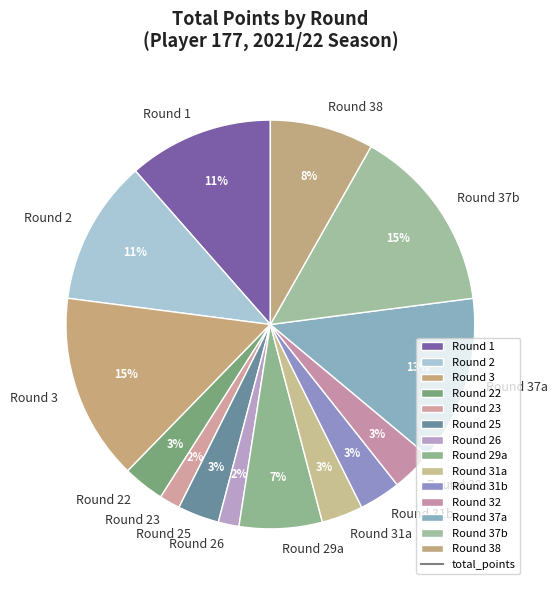

To the nearest percent, what is the combined percentage of Round 32 and Round 3?

18%